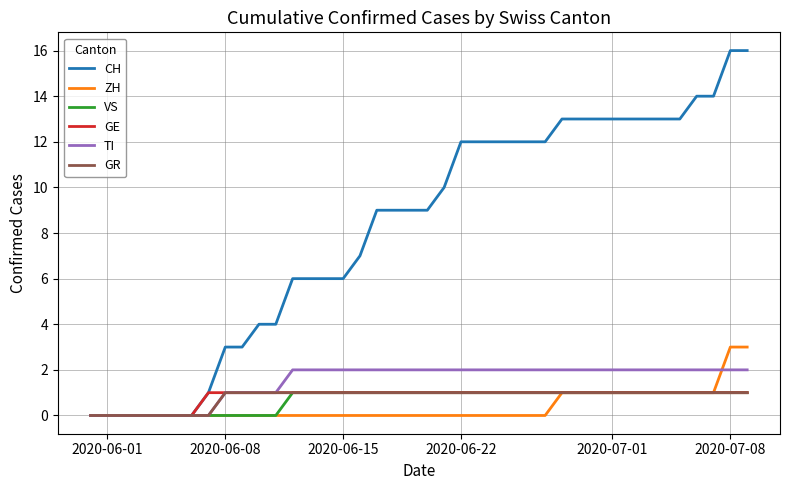

Which series has the largest total across all categories?

CH